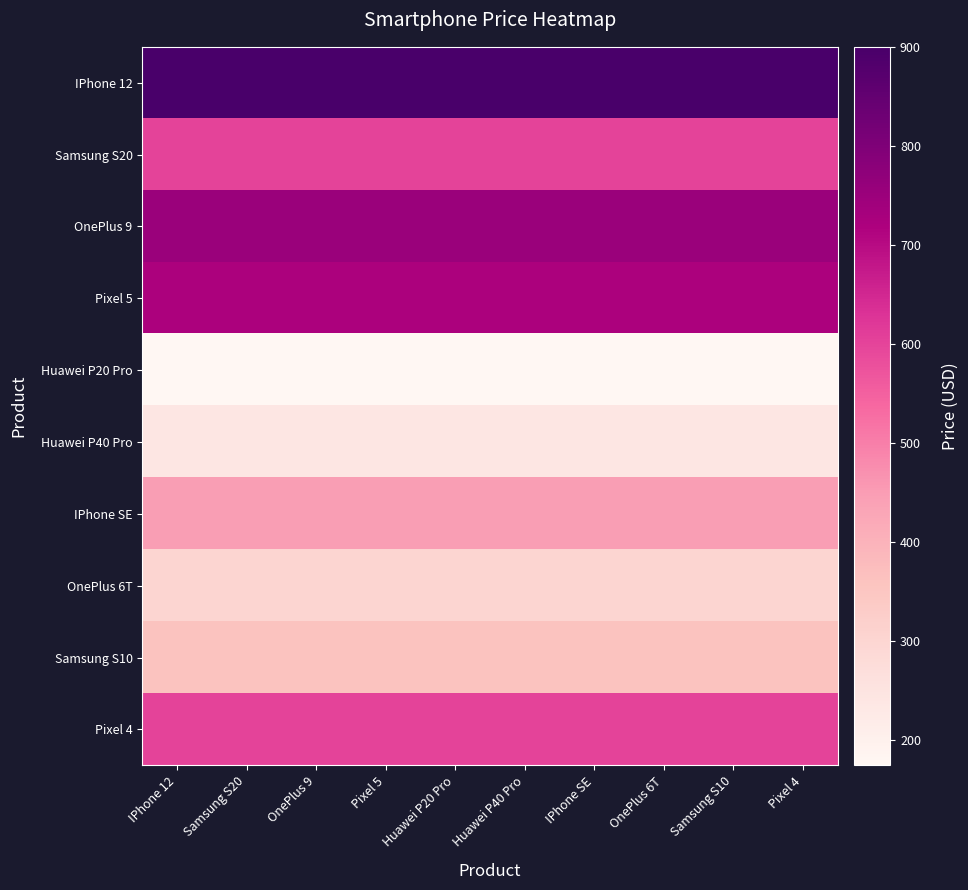

What is the minimum value shown in the chart?

174